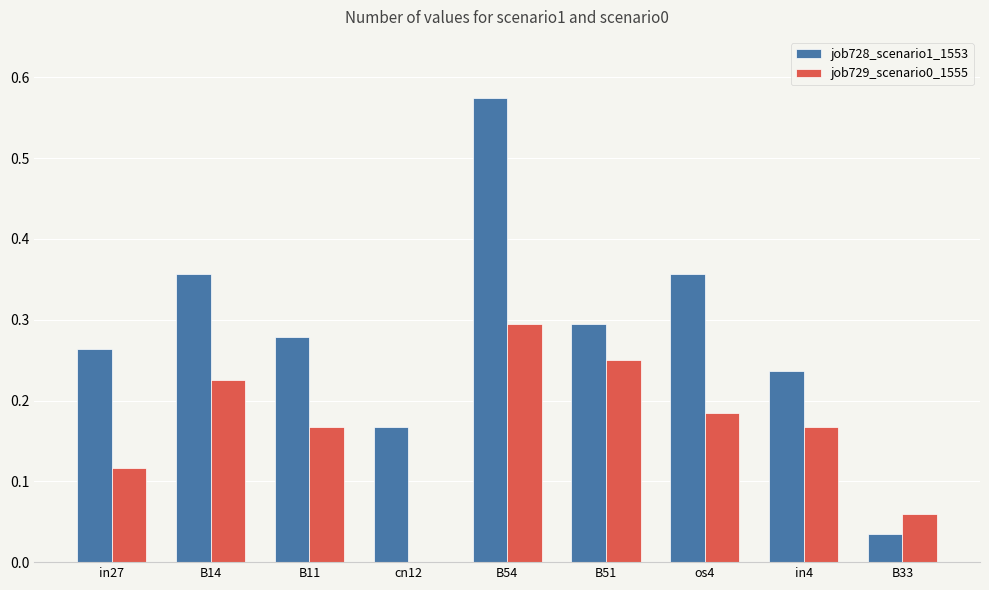

Which series has the largest range (max minus min)?

job728_scenario1_1553